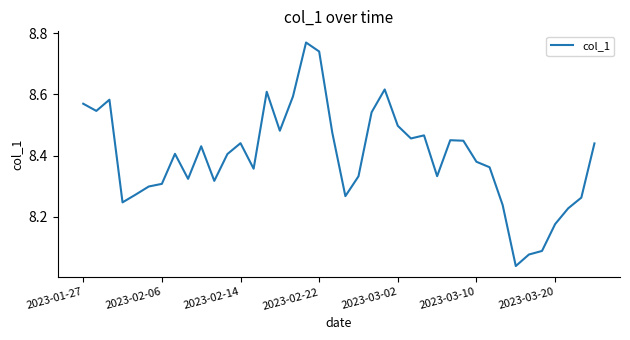

How many interior local valleys (lower than both neighbors) does the data have?

10